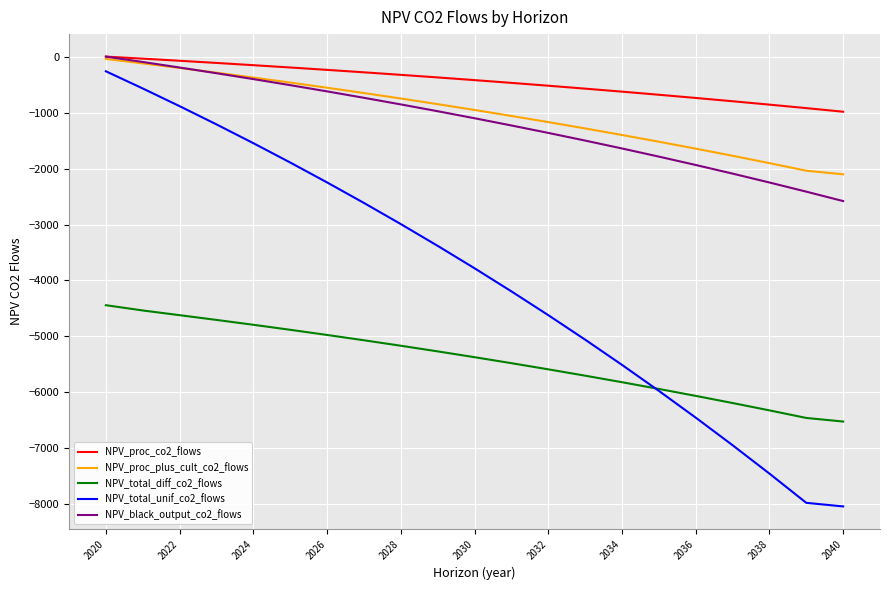

Which series has the largest total across all categories?

NPV_proc_co2_flows